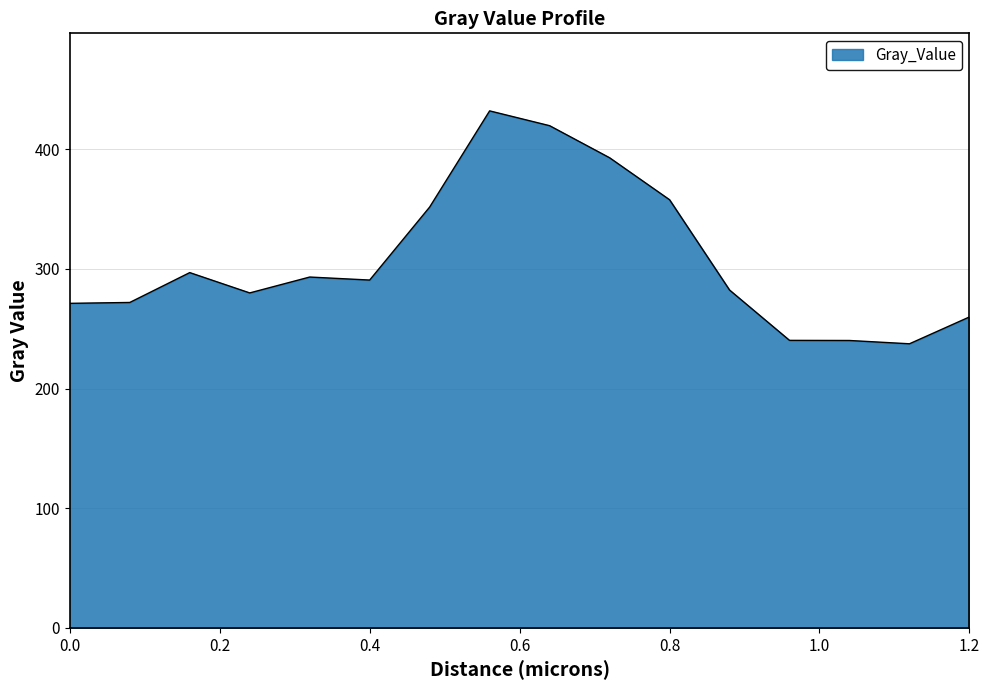

What is the smallest value displayed?

237.4